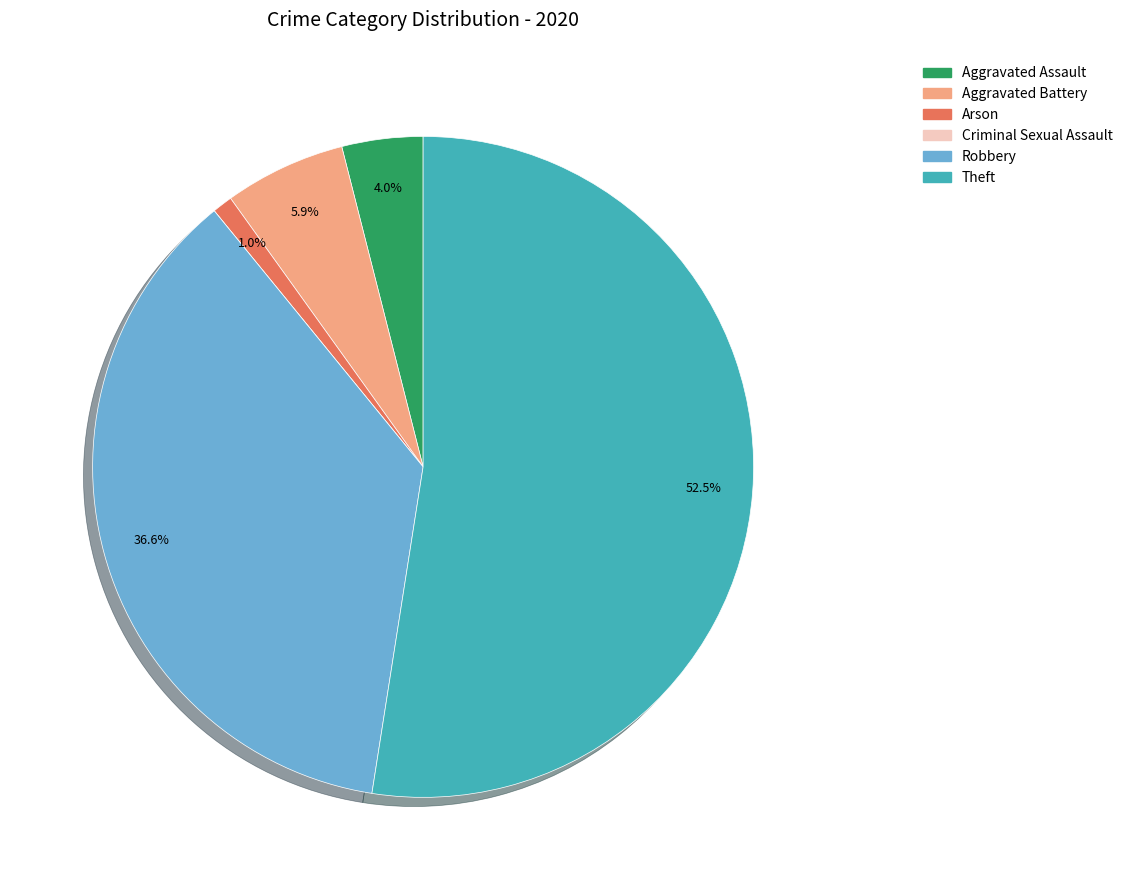

To the nearest percent, what portion does Aggravated Assault represent?

4%